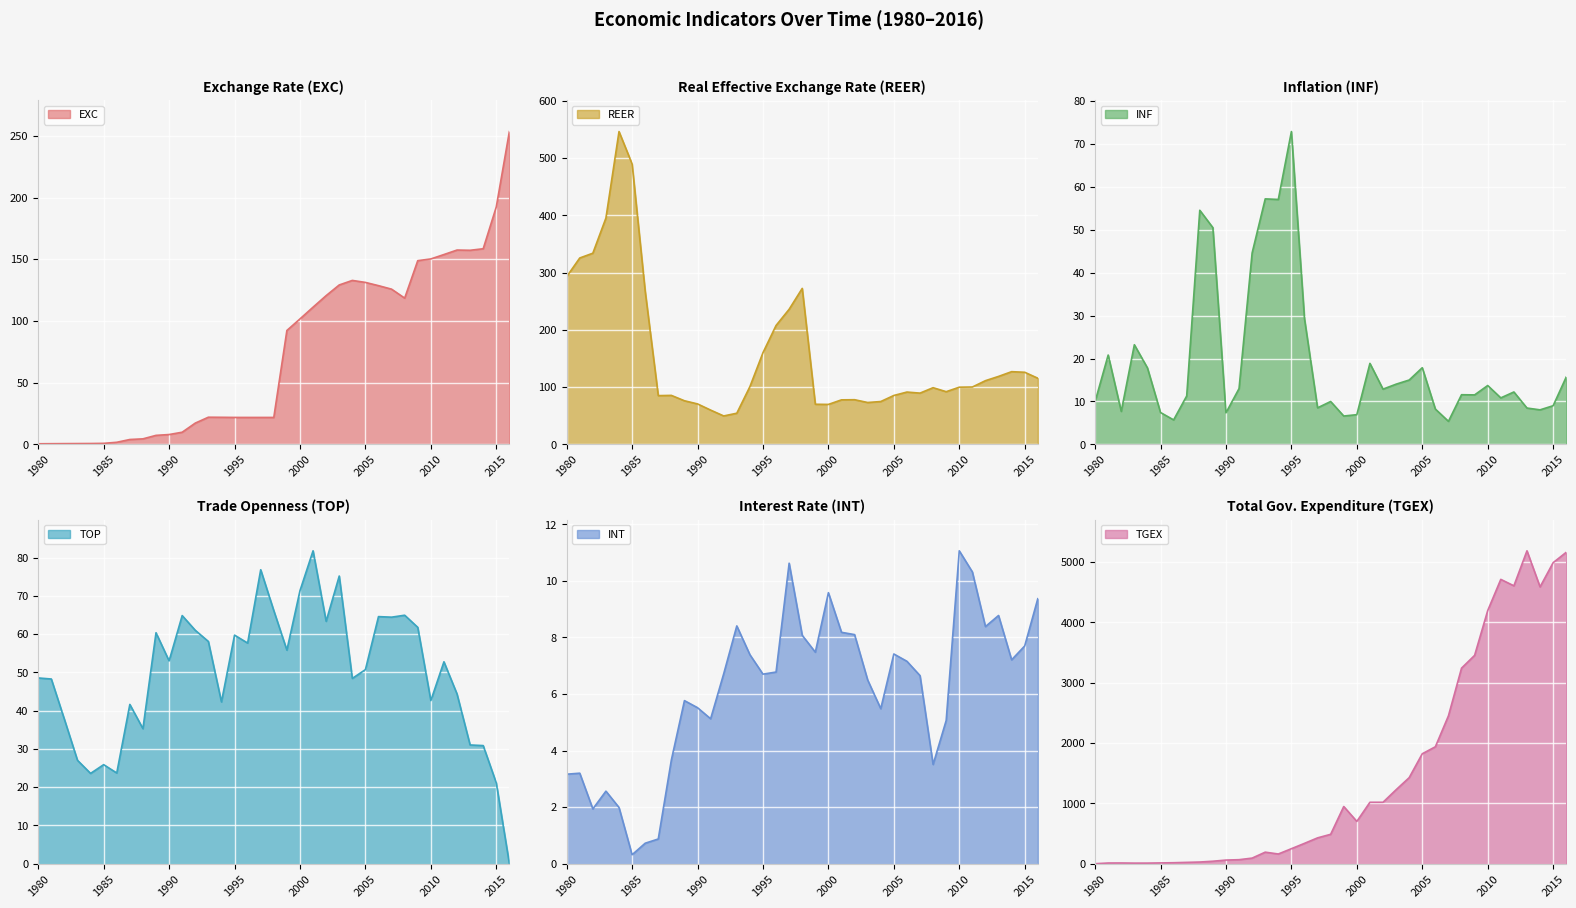

What is the lowest value of the INF series?

5.4